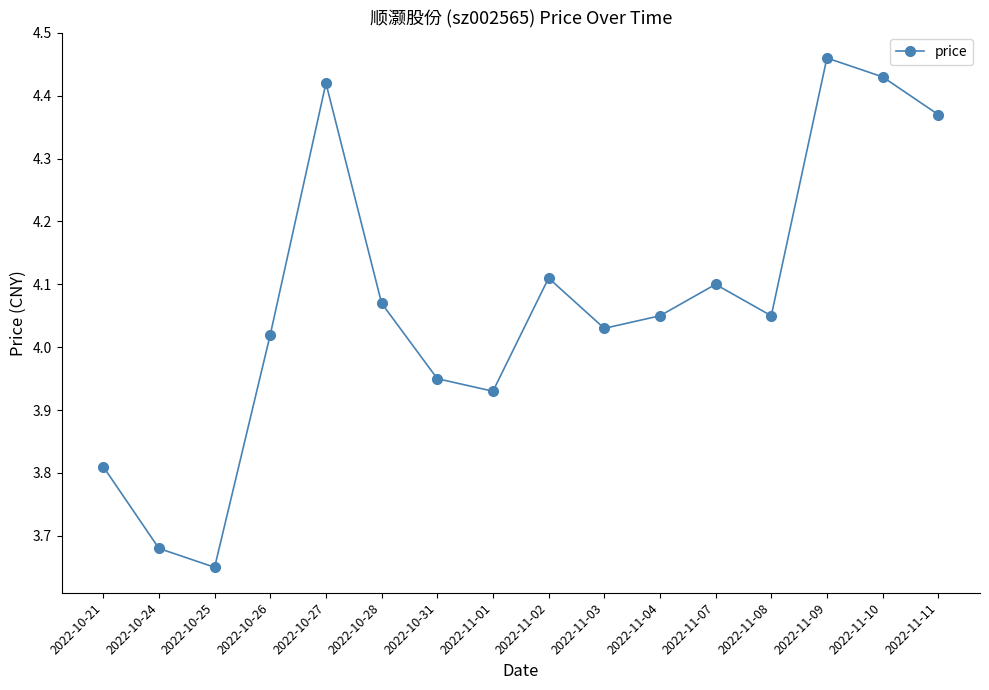

At which category does the chart reach its peak across all series?

2022-11-09